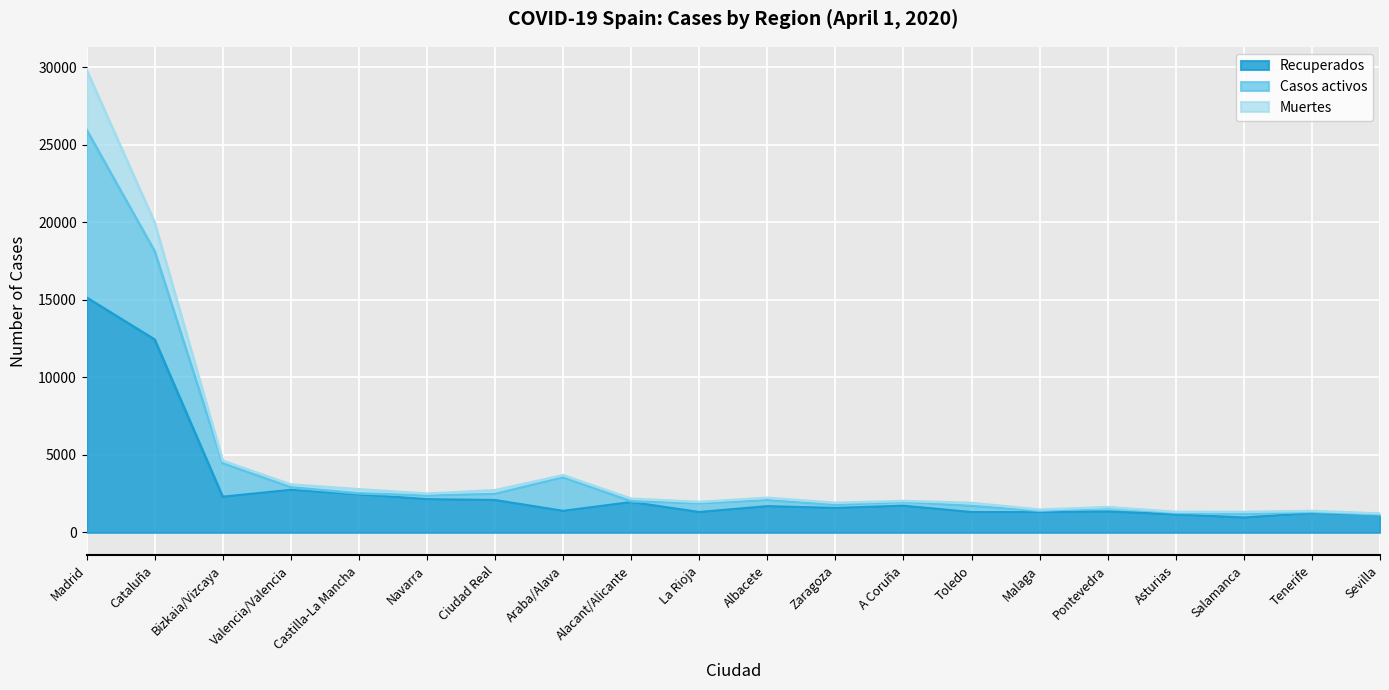

Is it true that Casos activos equals 1248 at Zaragoza?

False